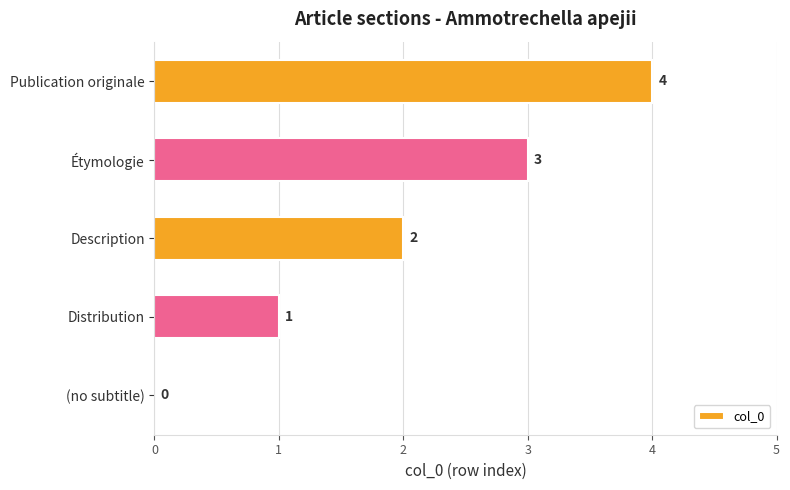

The chart shows a value of 4 at Publication originale. True or false?

True